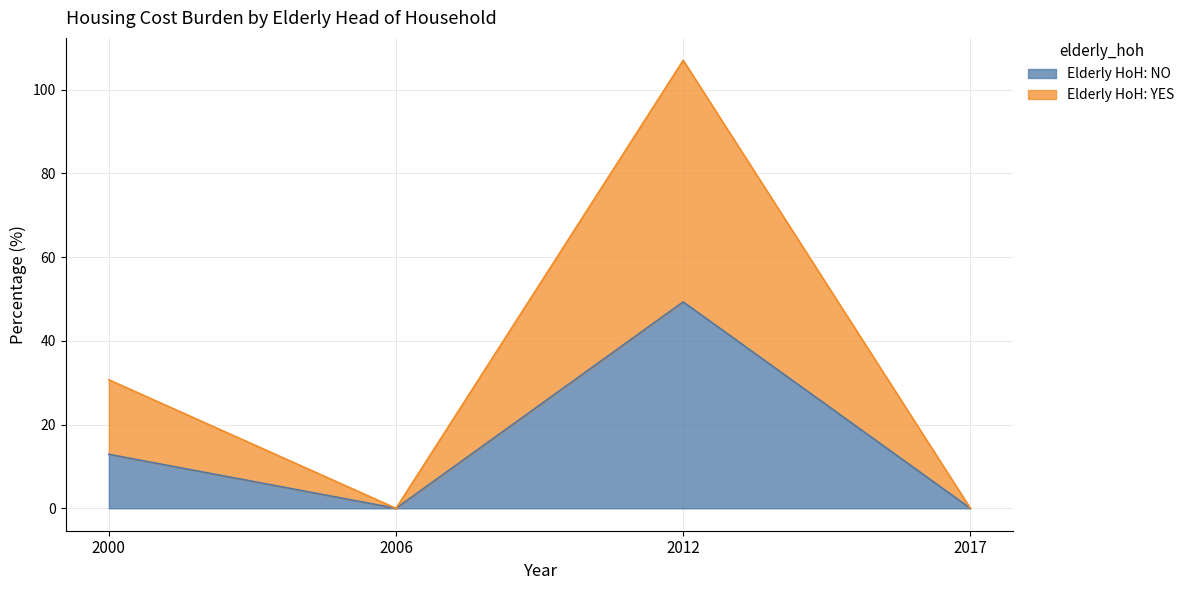

At which category is the sum across all series the highest?

2012